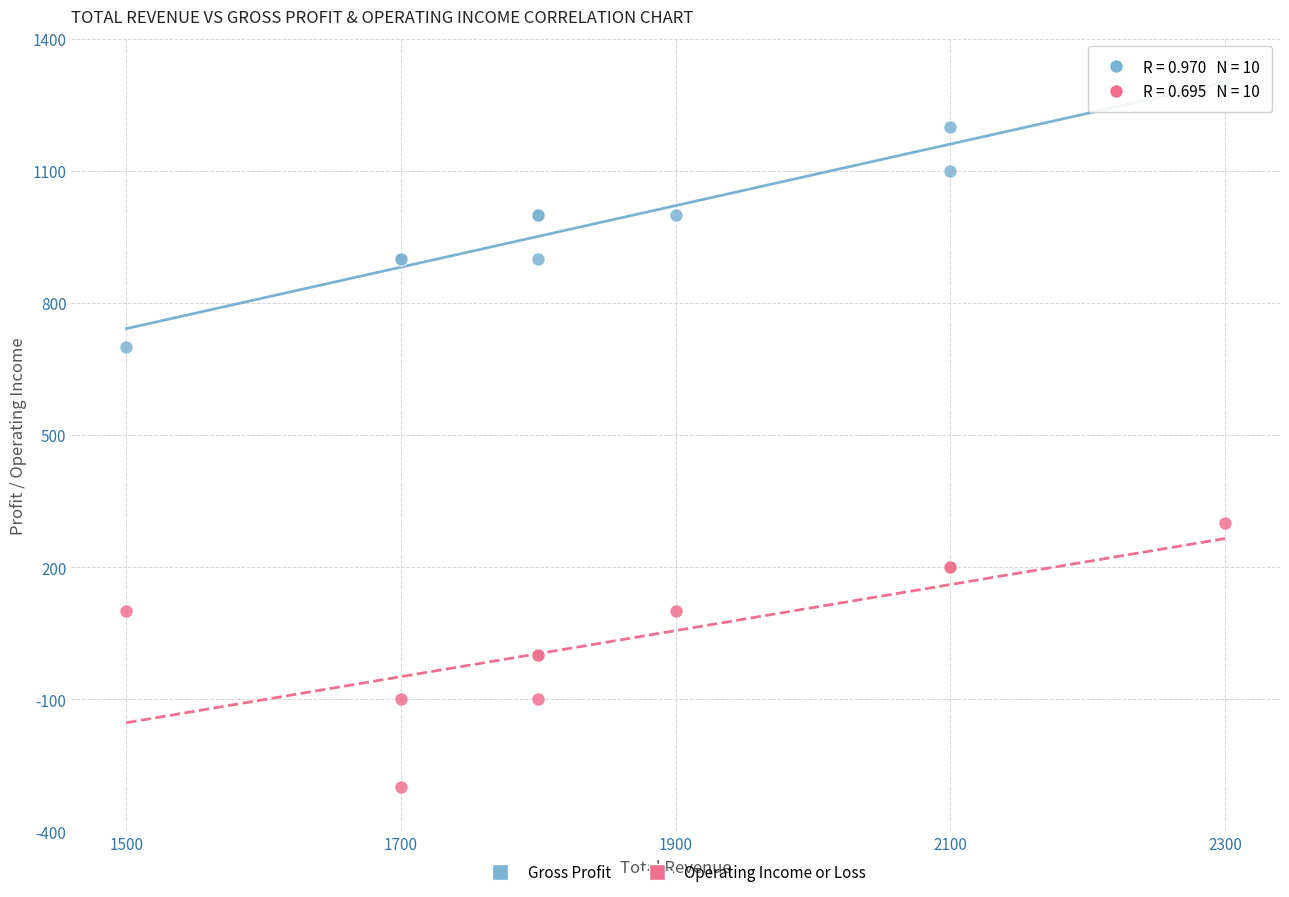

Which series contains the highest Y value?

Gross Profit